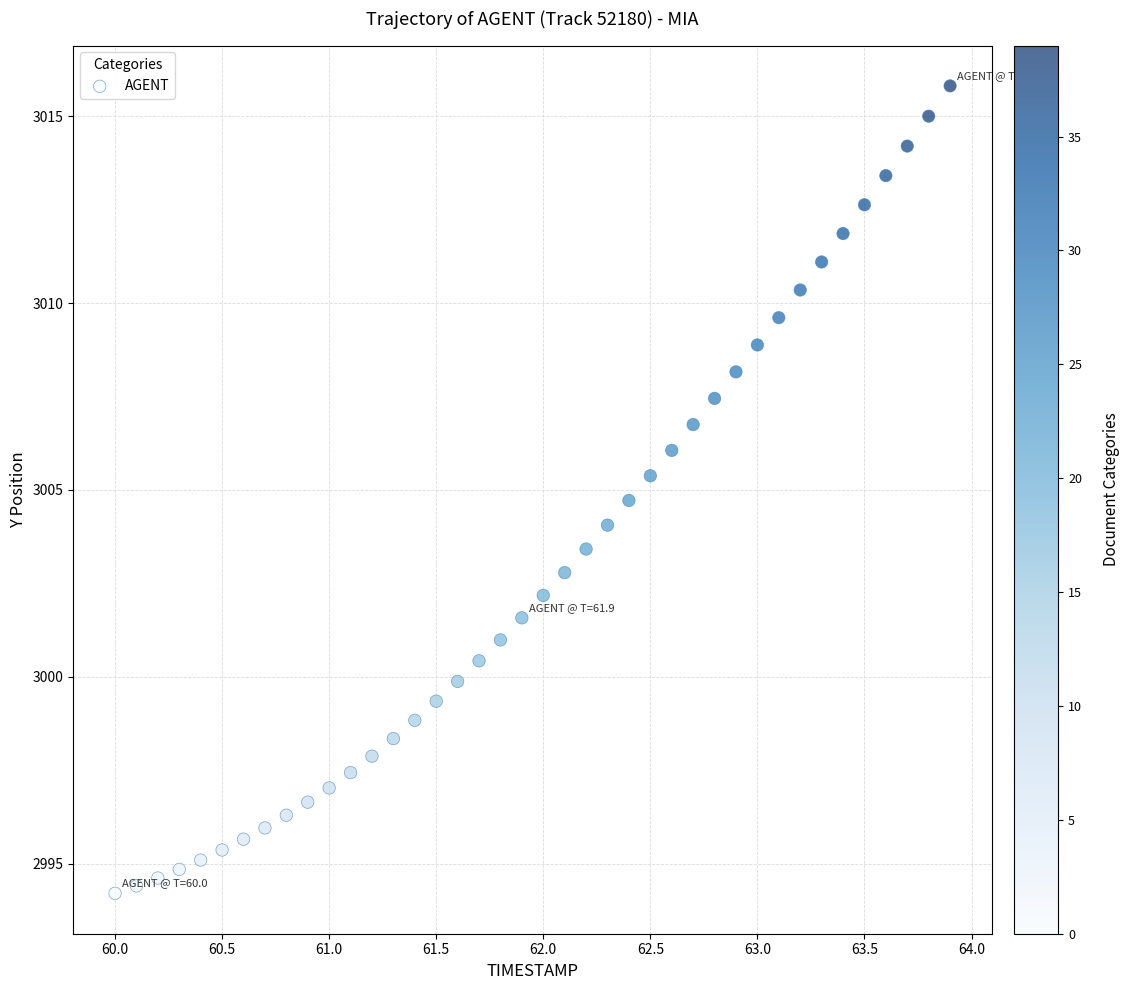

What is the range of Y values (max minus min)?

21.6